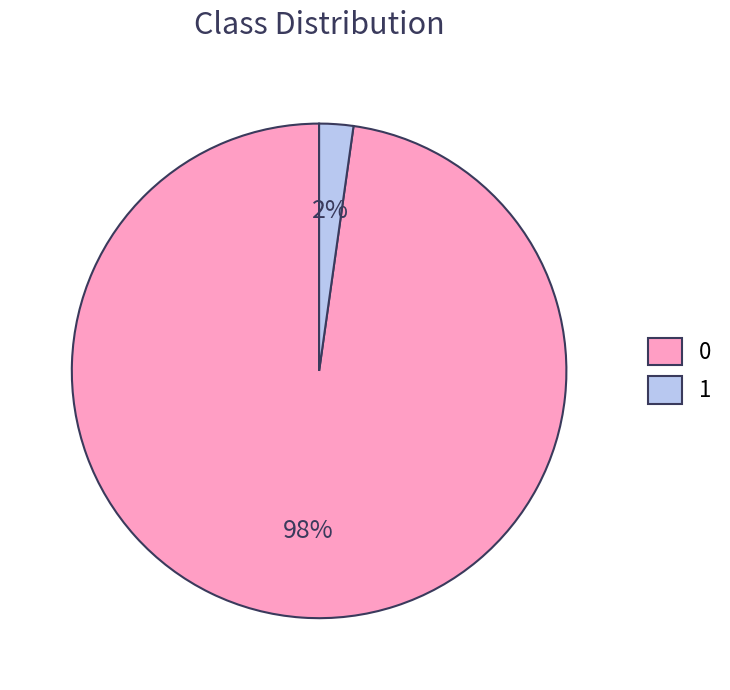

Is the sum of 1 and 0 greater than half?

Yes